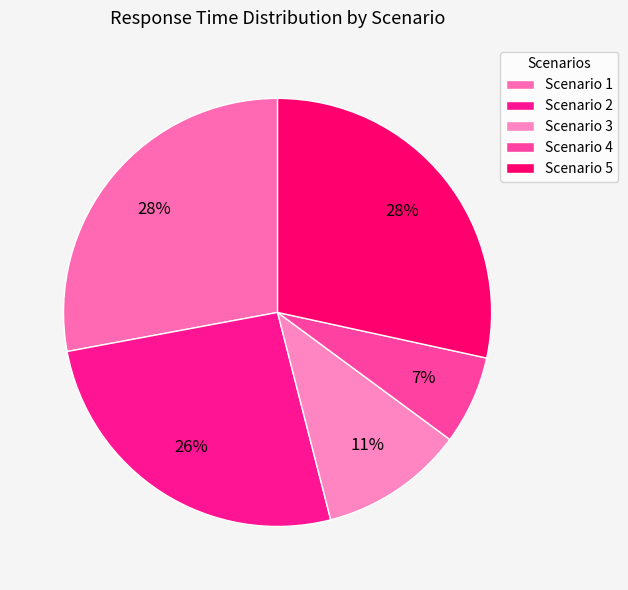

Is Scenario 4 the majority of the pie?

No